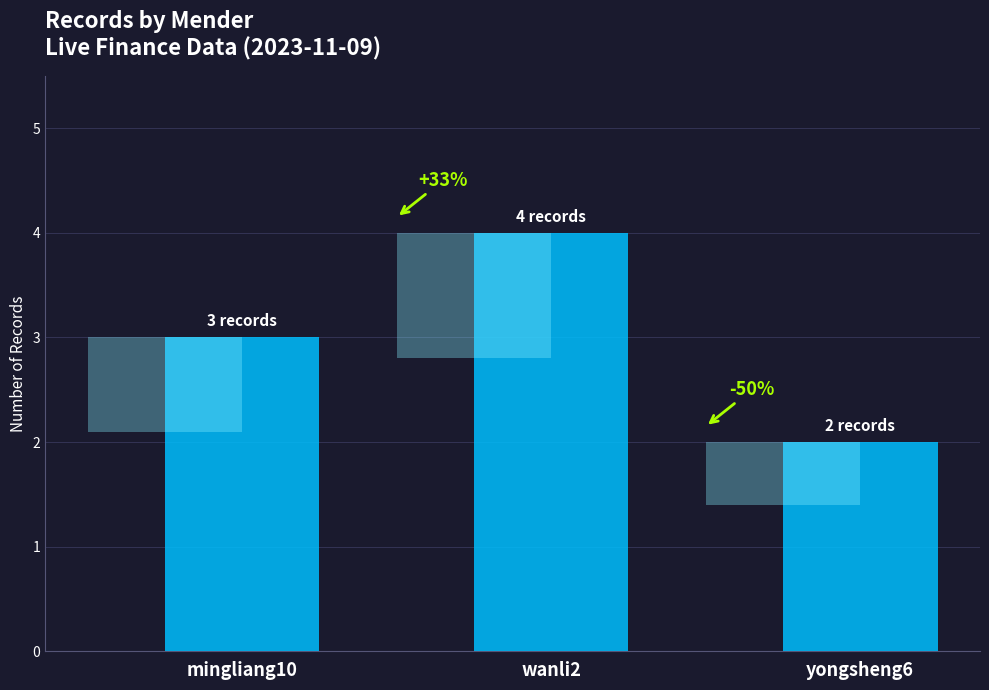

The chart shows a value of 7 at wanli2. True or false?

False